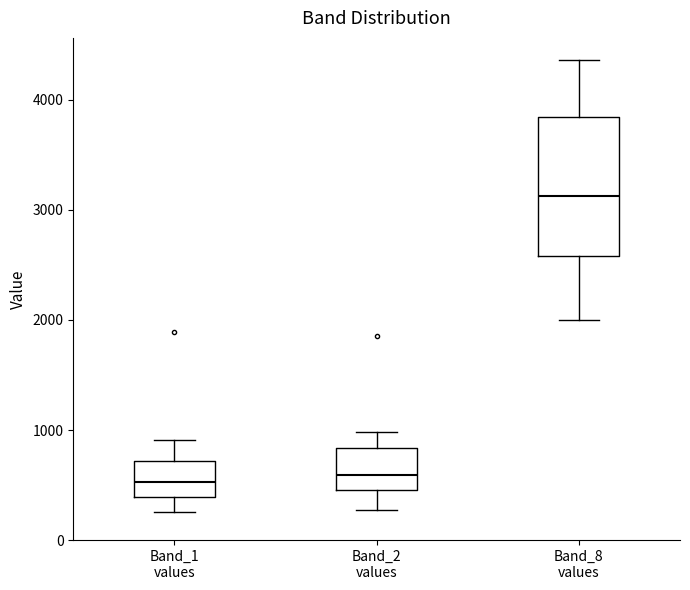

Where does the upper whisker of the box for Band_1 values end on the y-axis? The values are not printed on the chart, so give them approximately, as read against the axis.

900